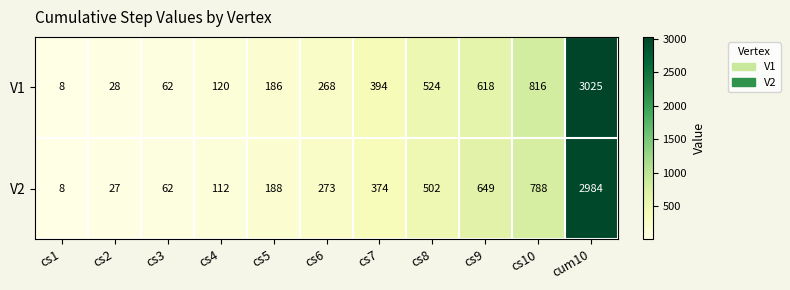

Which label corresponds to the smallest value in the chart?

cs1